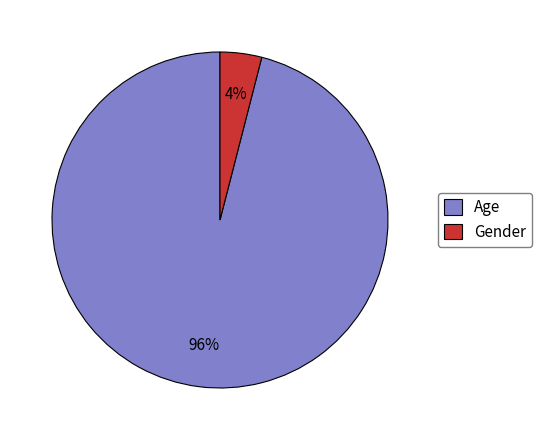

What is the largest slice in the pie chart?

Age